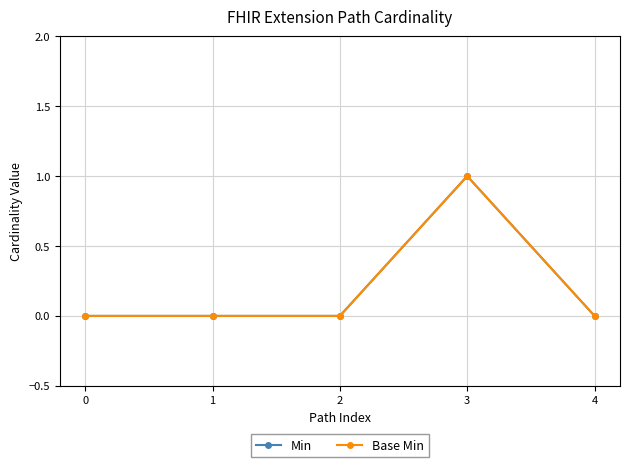

Does the chart have visible grid lines?

Yes